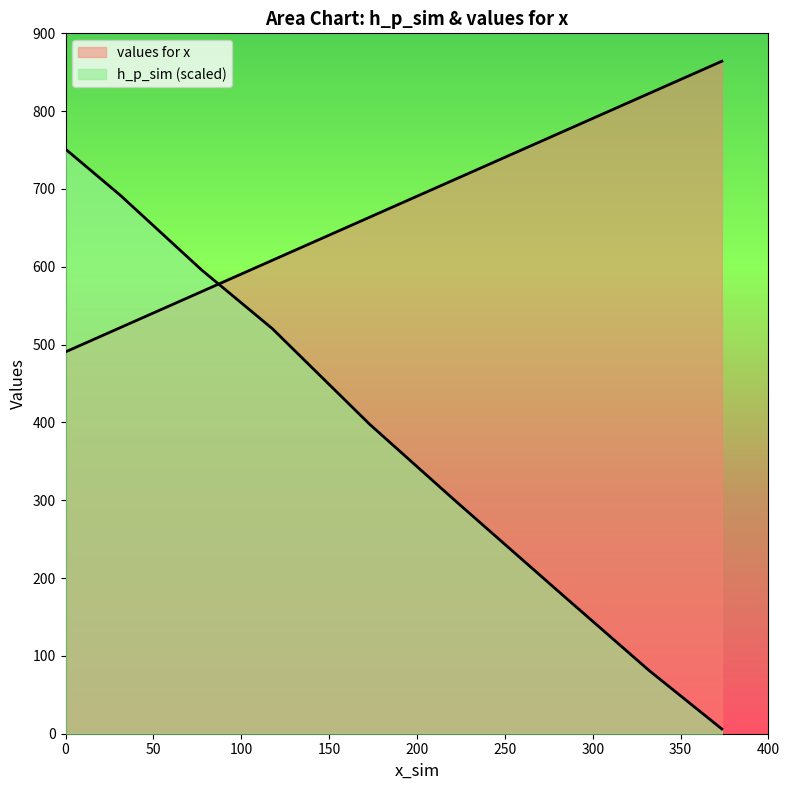

Which series has the widest spread of values?

h_p_sim